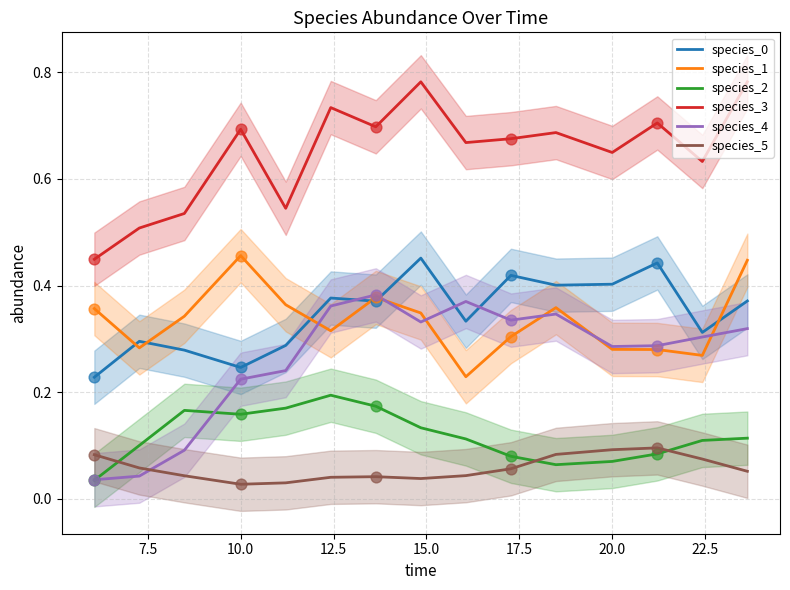

True or false: species_3 and species_4 intersect in this chart.

False